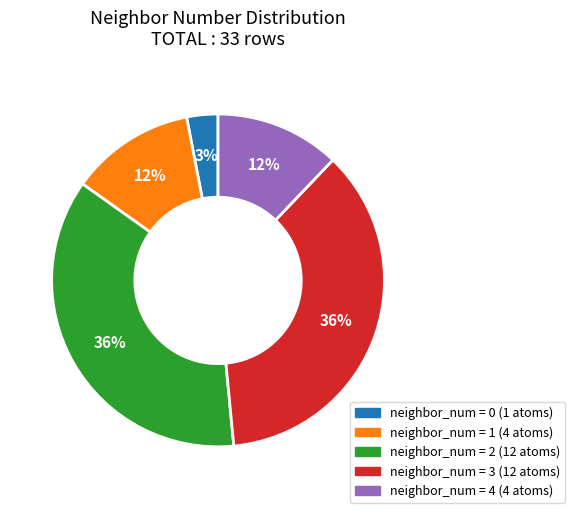

Count the number of slices in the pie.

5